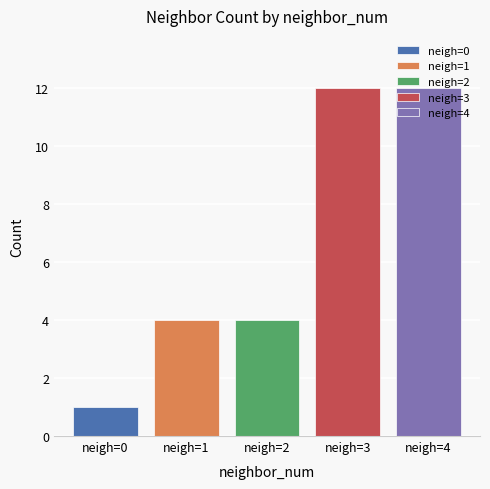

What is the approximate value at neigh=2?

4